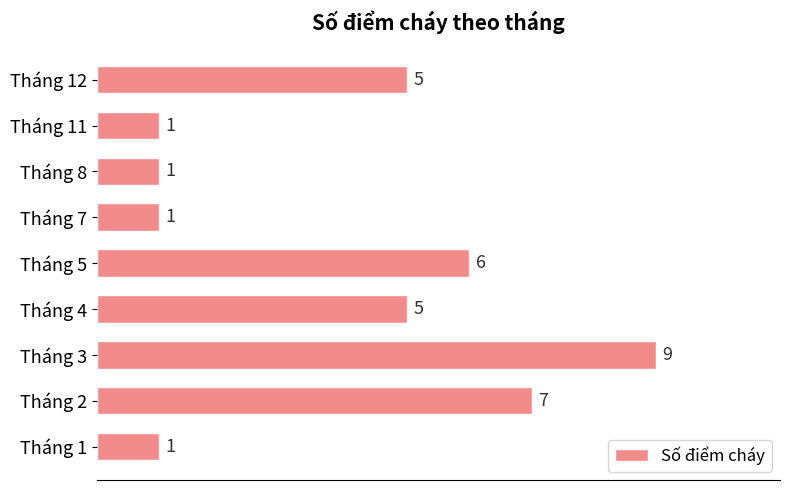

Which has a higher value, Tháng 5 or Tháng 8?

Tháng 5